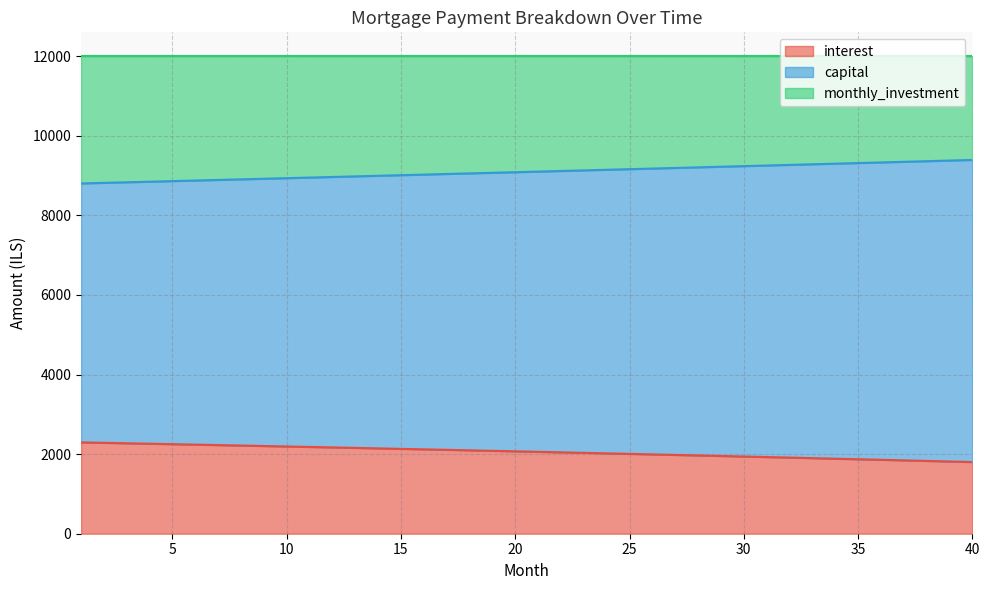

What is the difference between the second highest and second lowest values in the capital series?

560.4